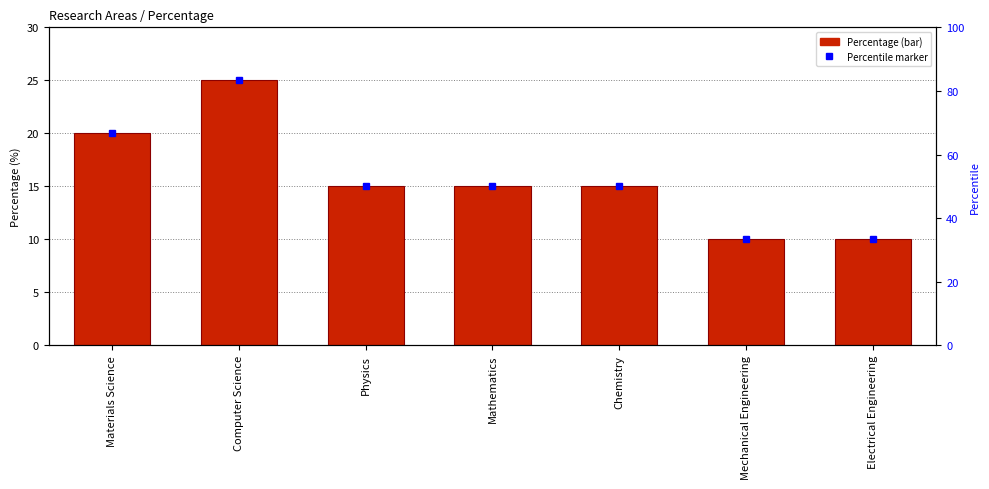

Is it true that the value at Physics is 9?

False